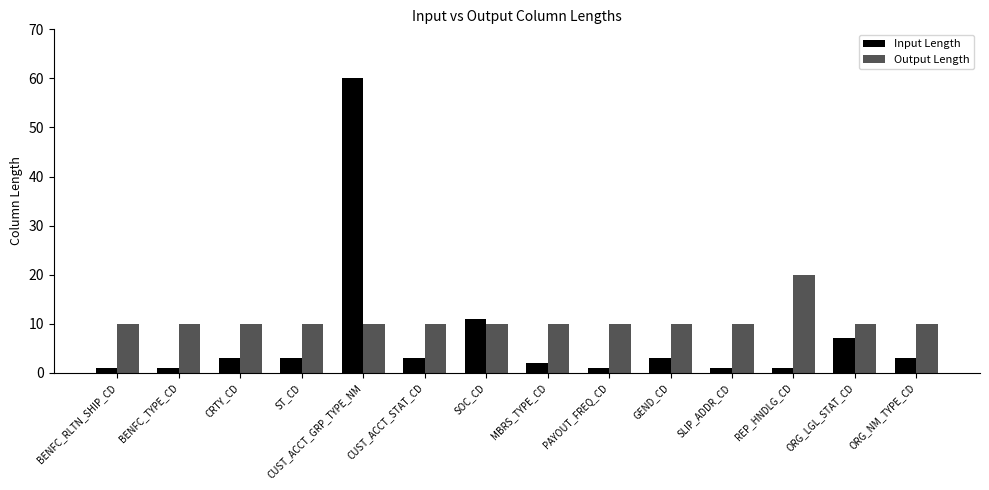

At which label is Input Length closest to 30?

SOC_CD